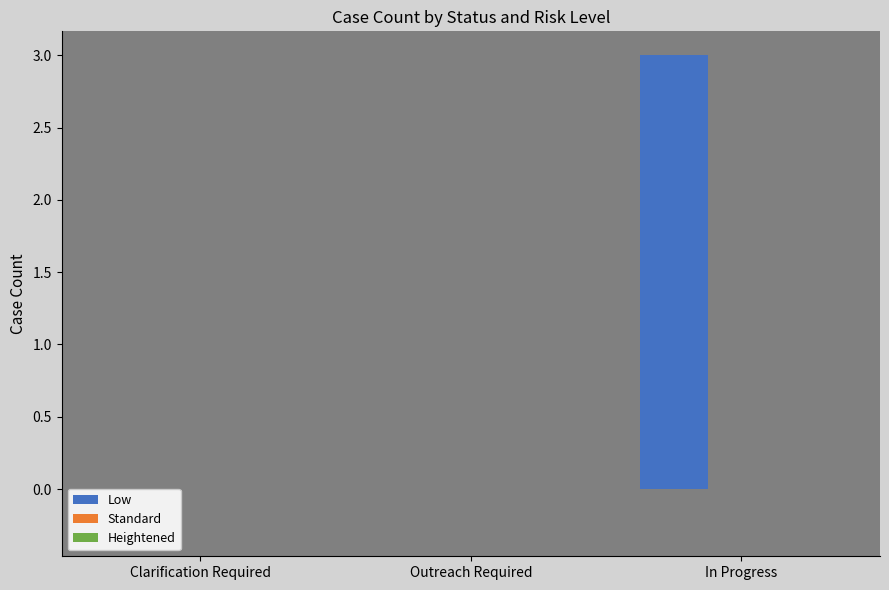

Reading left to right, what are all the values shown in this chart?

Low: 0	0	3
Standard: 0	0	0
Heightened: 0	0	0